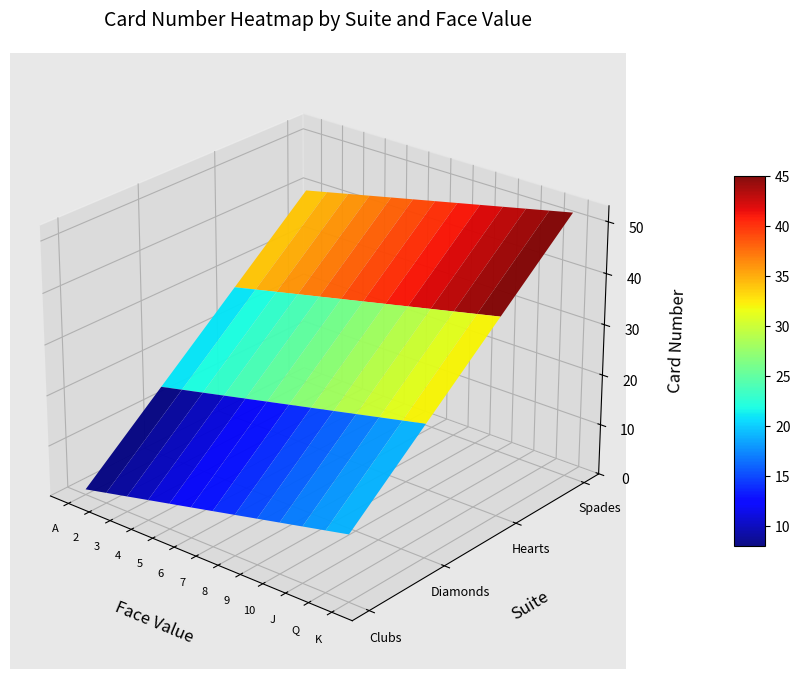

Which series changed the most between 1 and 3?

Clubs